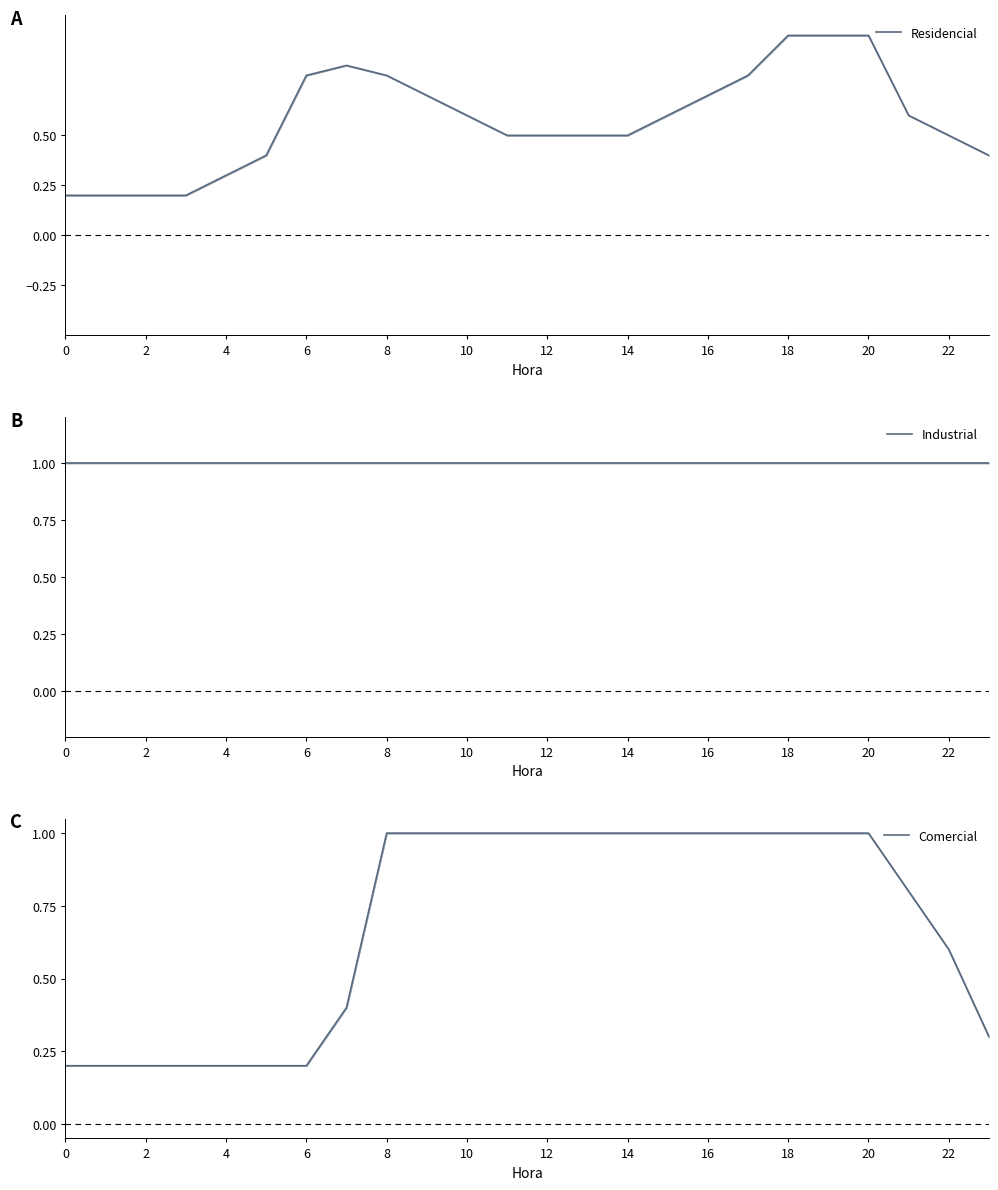

What is the average value of the Comercial series?

0.7